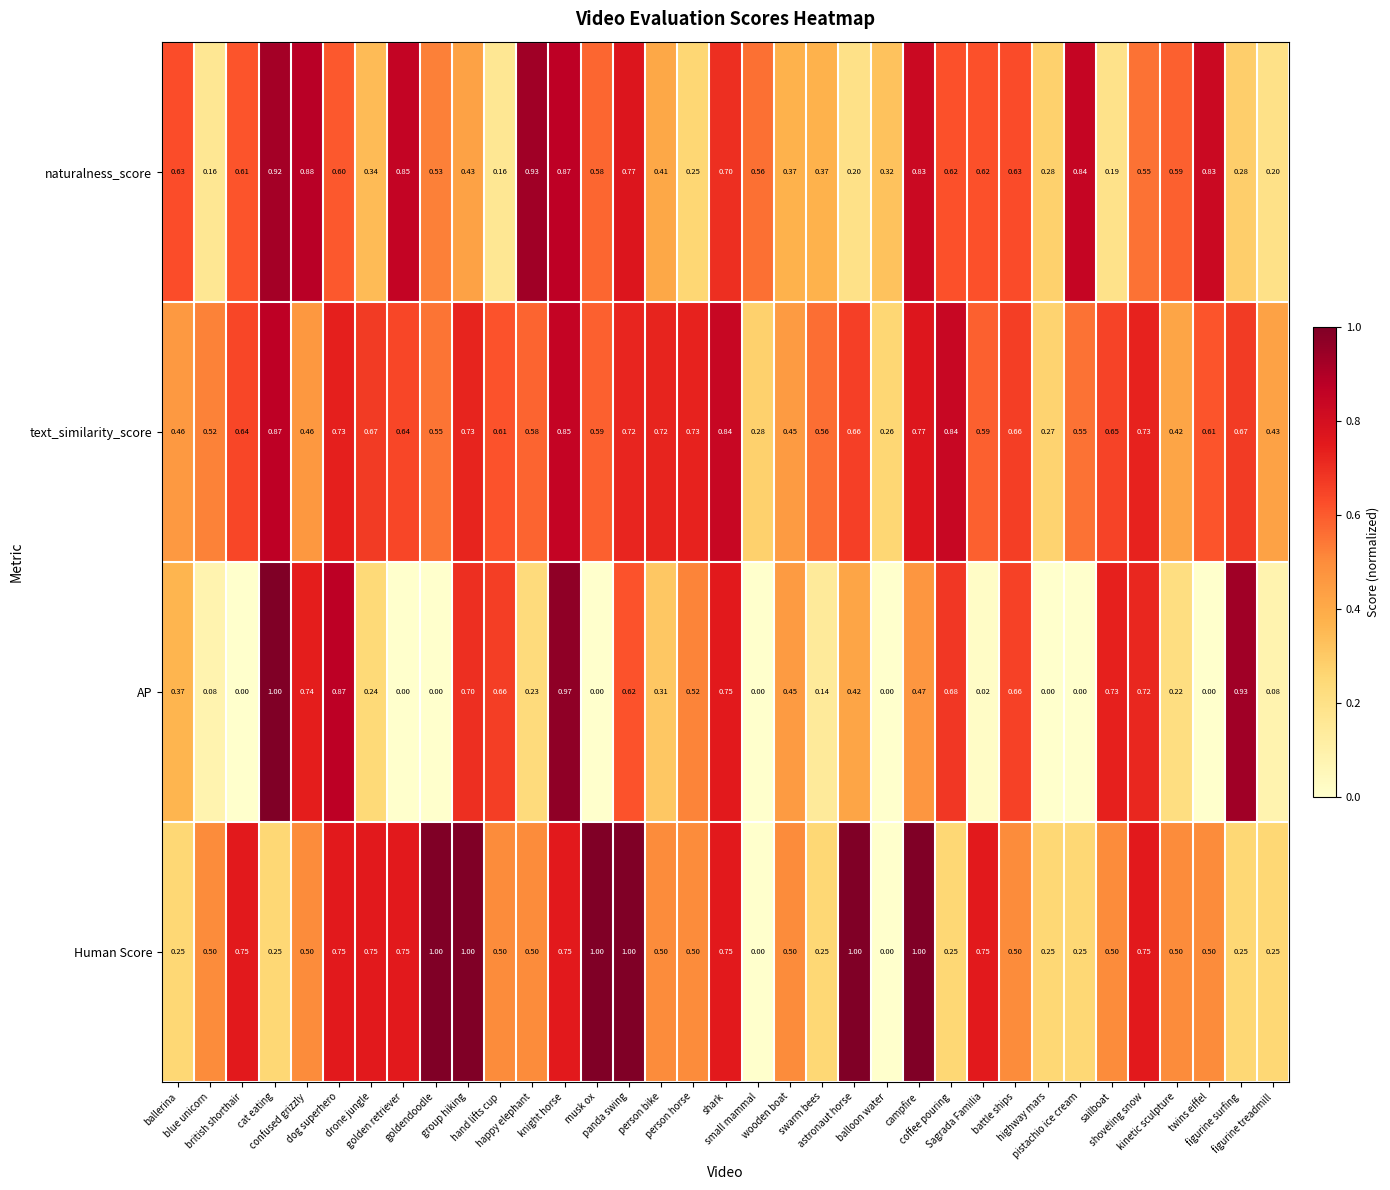

At how many categories does at least one series exceed 0?

35